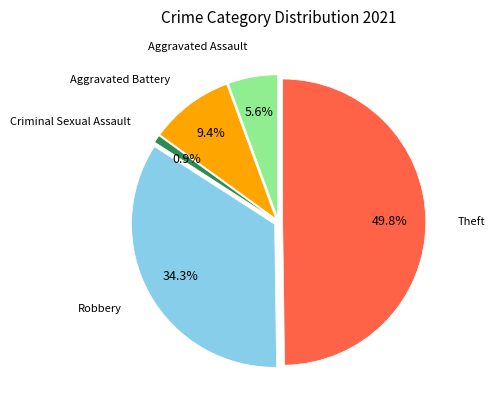

Count the number of slices in the pie.

5